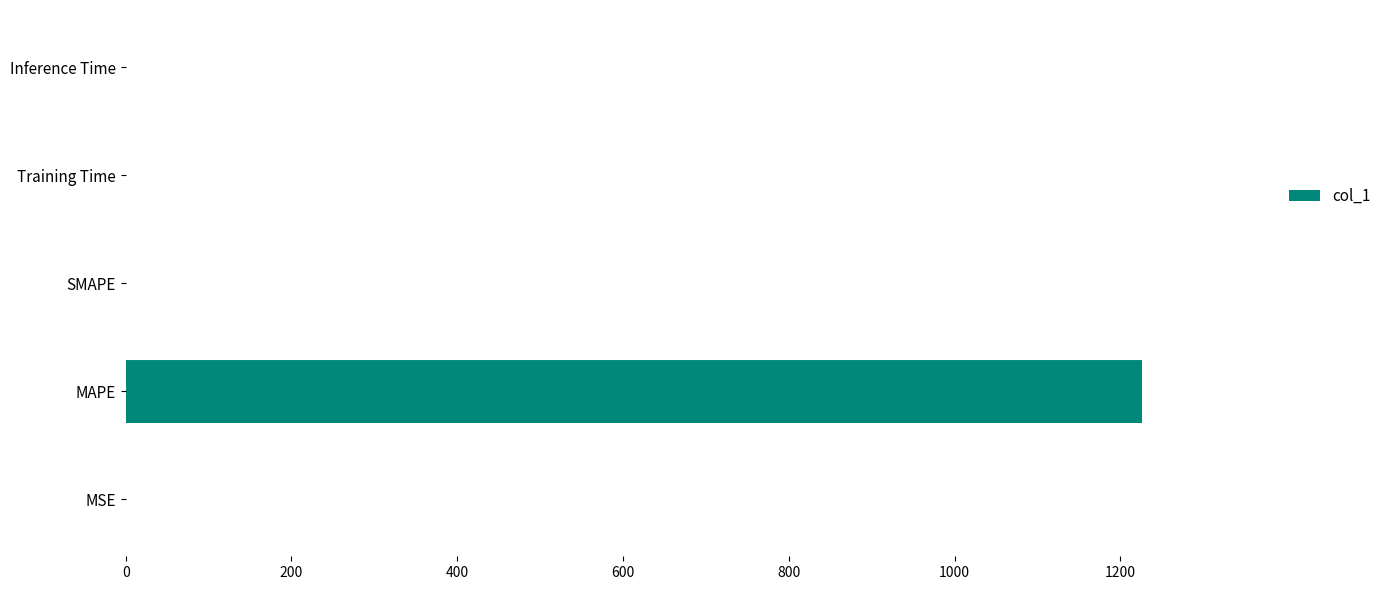

What is the sum of all values?

1225.7